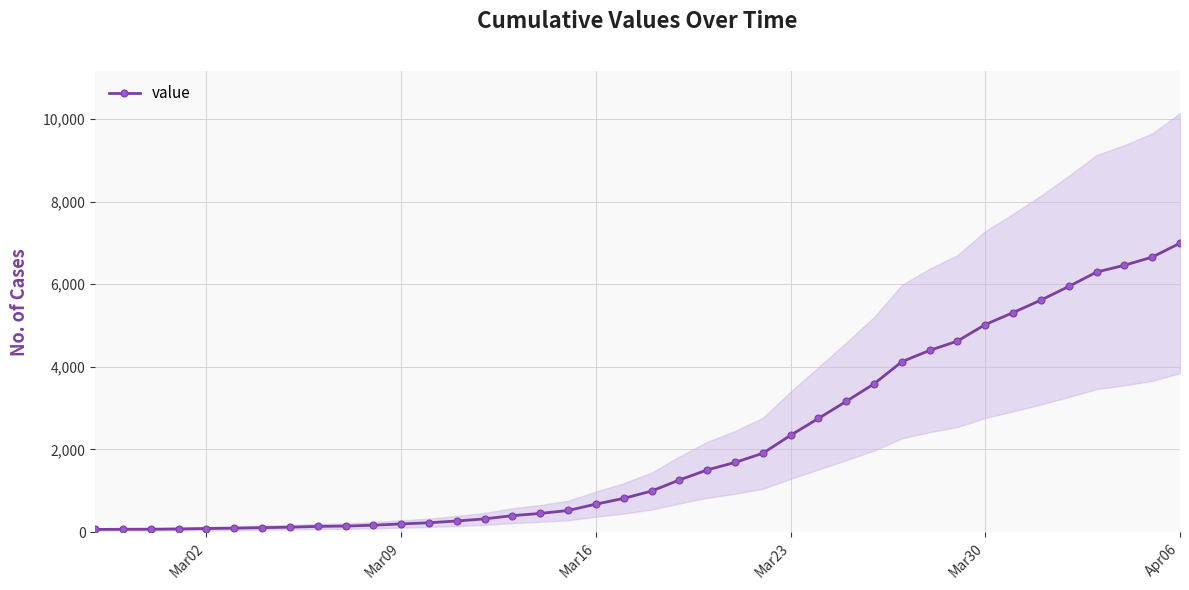

What is the maximum value for value?

6995